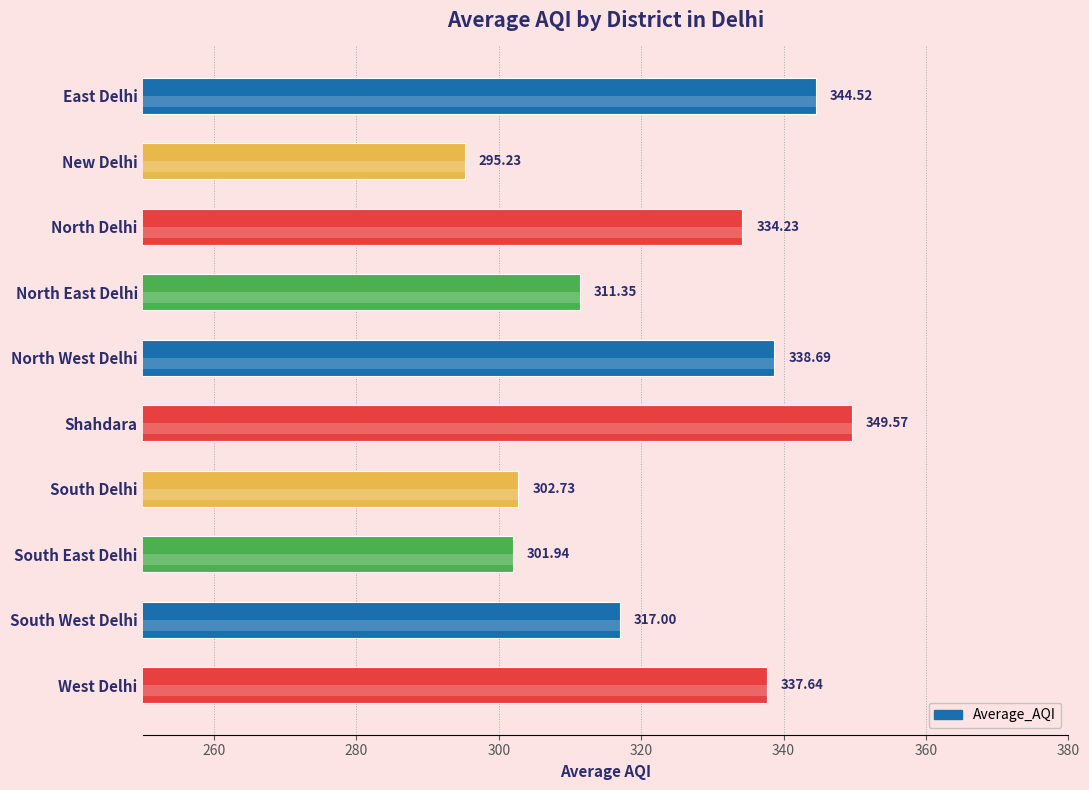

What is the average value?

323.3